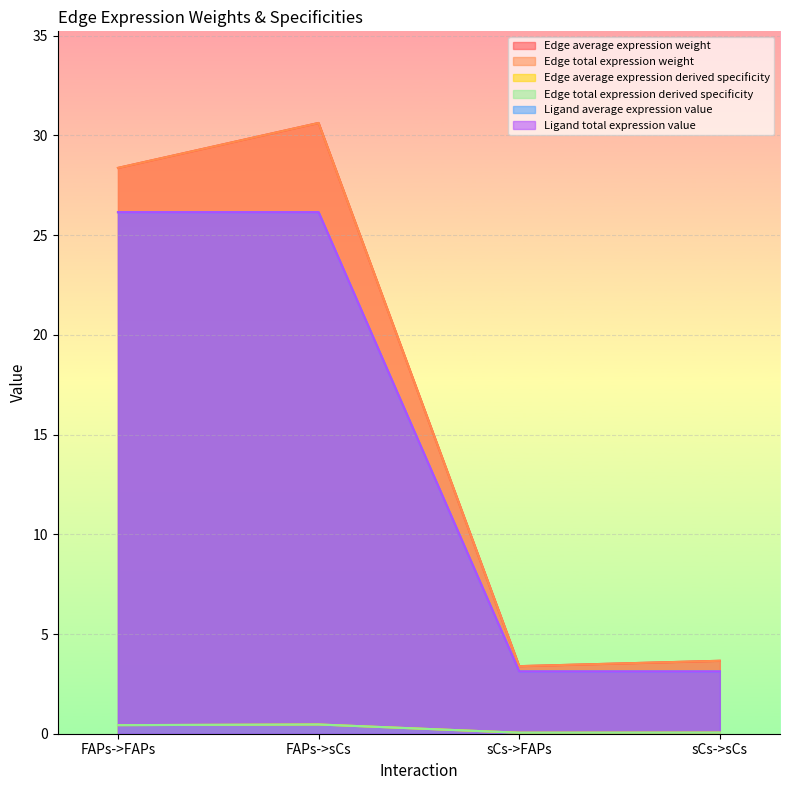

Between FAPs->FAPs and FAPs->sCs, which series saw the biggest shift?

Edge average expression weight